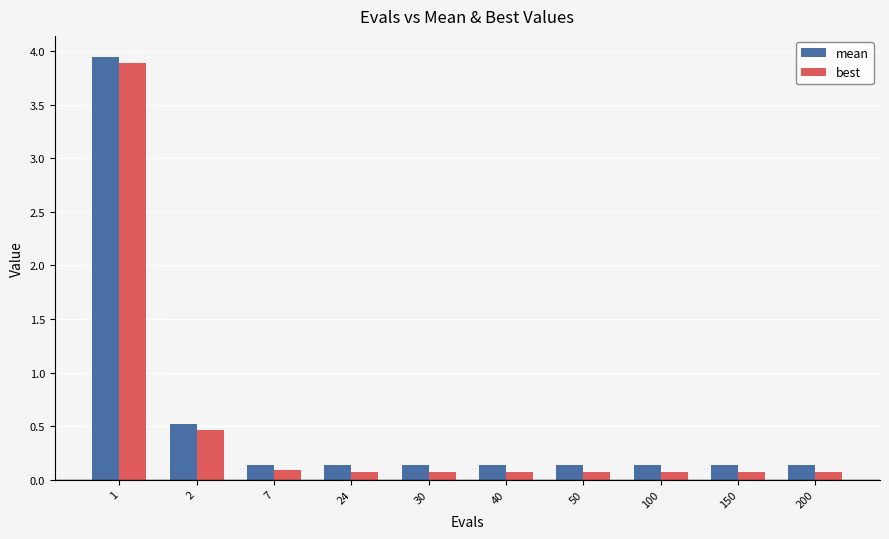

Rank the series by their average value, from lowest to highest.

best, mean